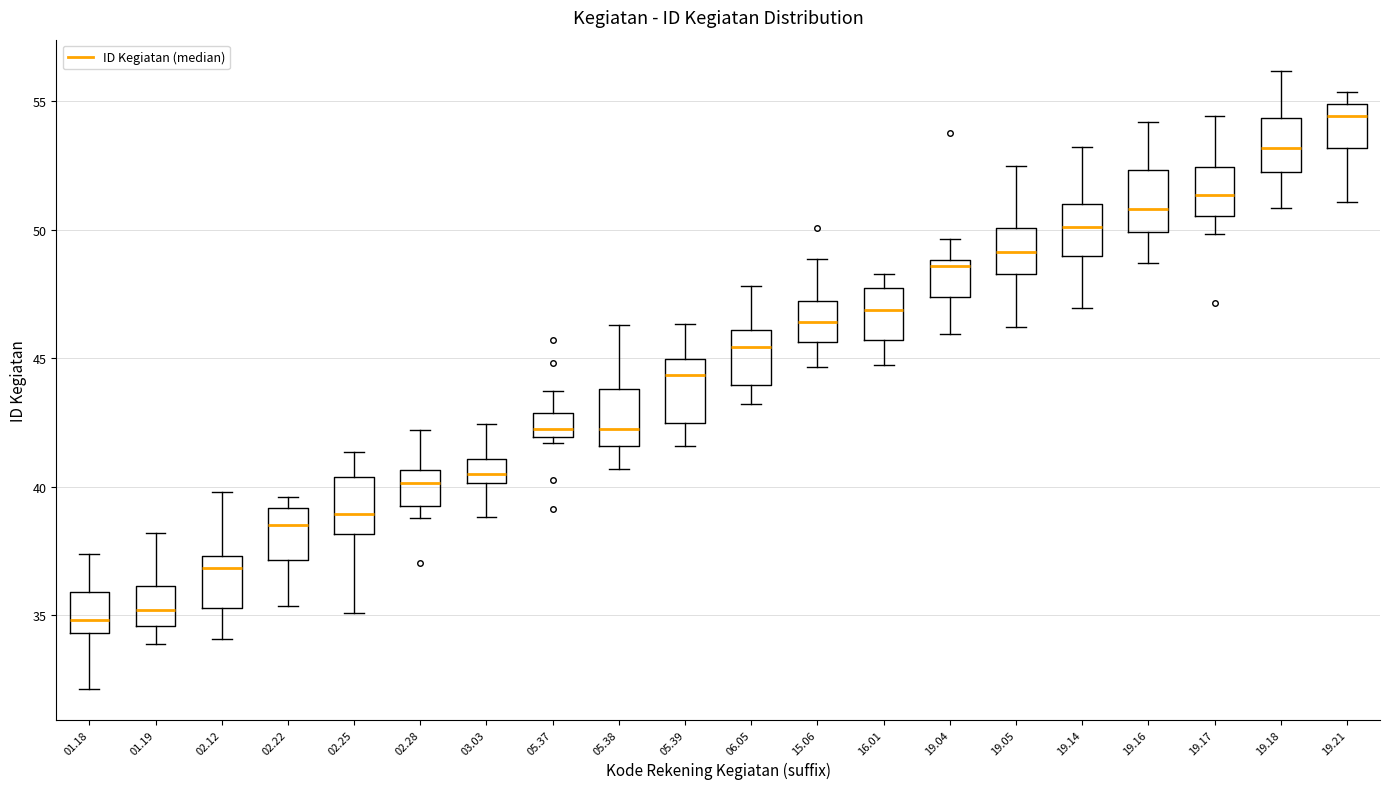

Where does the upper whisker of the box at x = 19.18 end on the y-axis? The values are not printed on the chart, so give them approximately, as read against the axis.

56.0